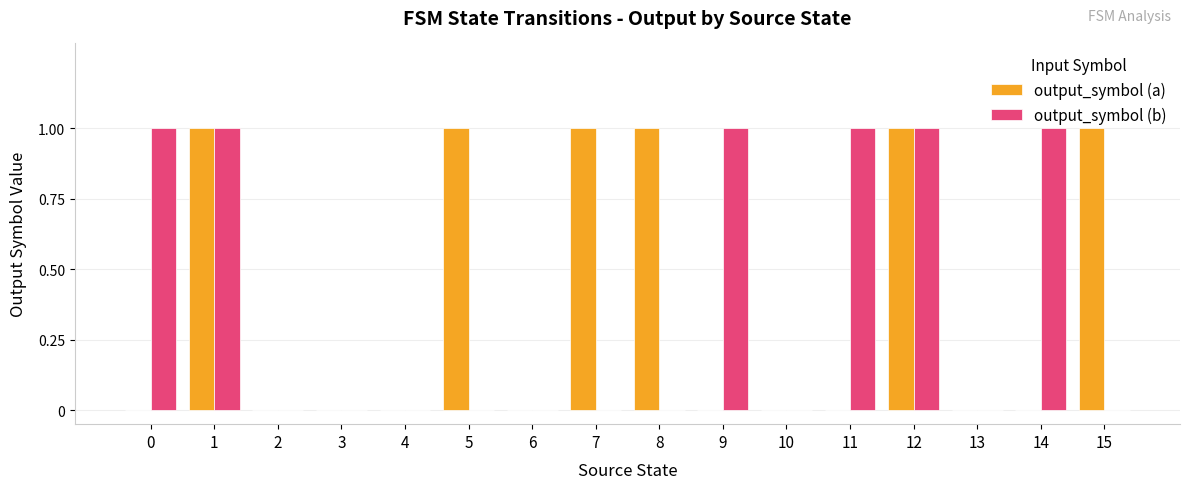

The value of output_symbol (a) at 7 is 2. True or false?

False